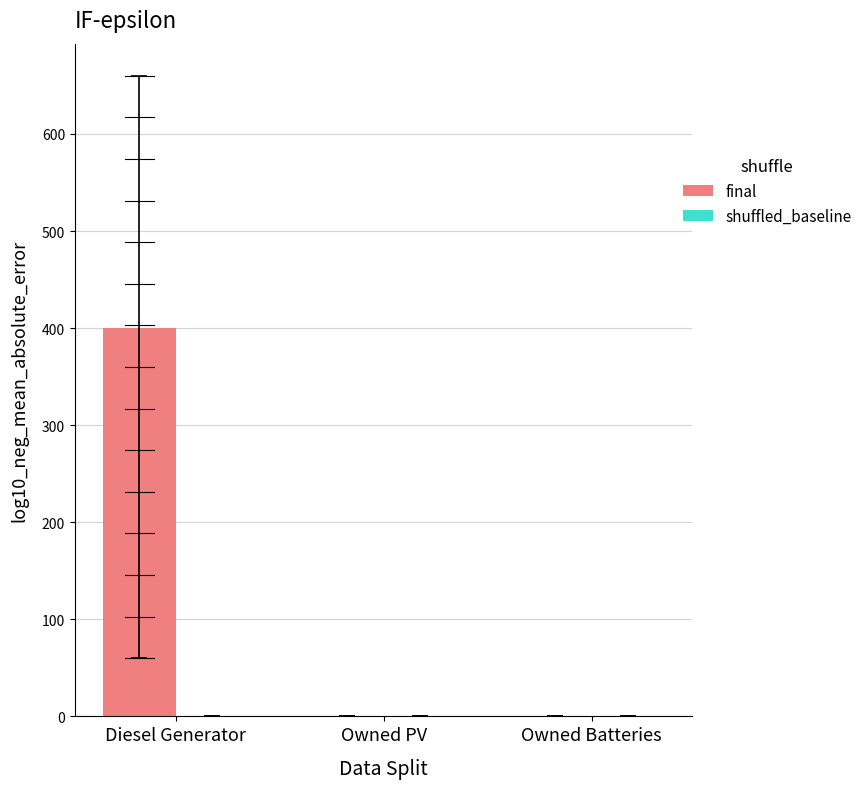

What is the sum of the values at Diesel Generator and Owned Batteries?

400